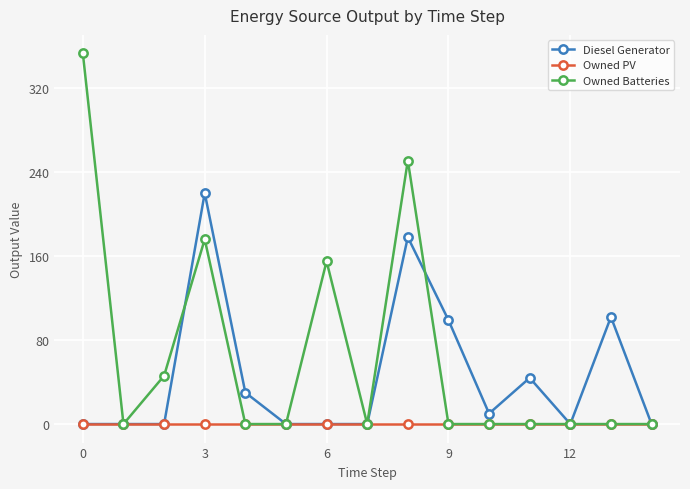

True or false: Diesel Generator has more than 2 points higher than both neighbors.

True